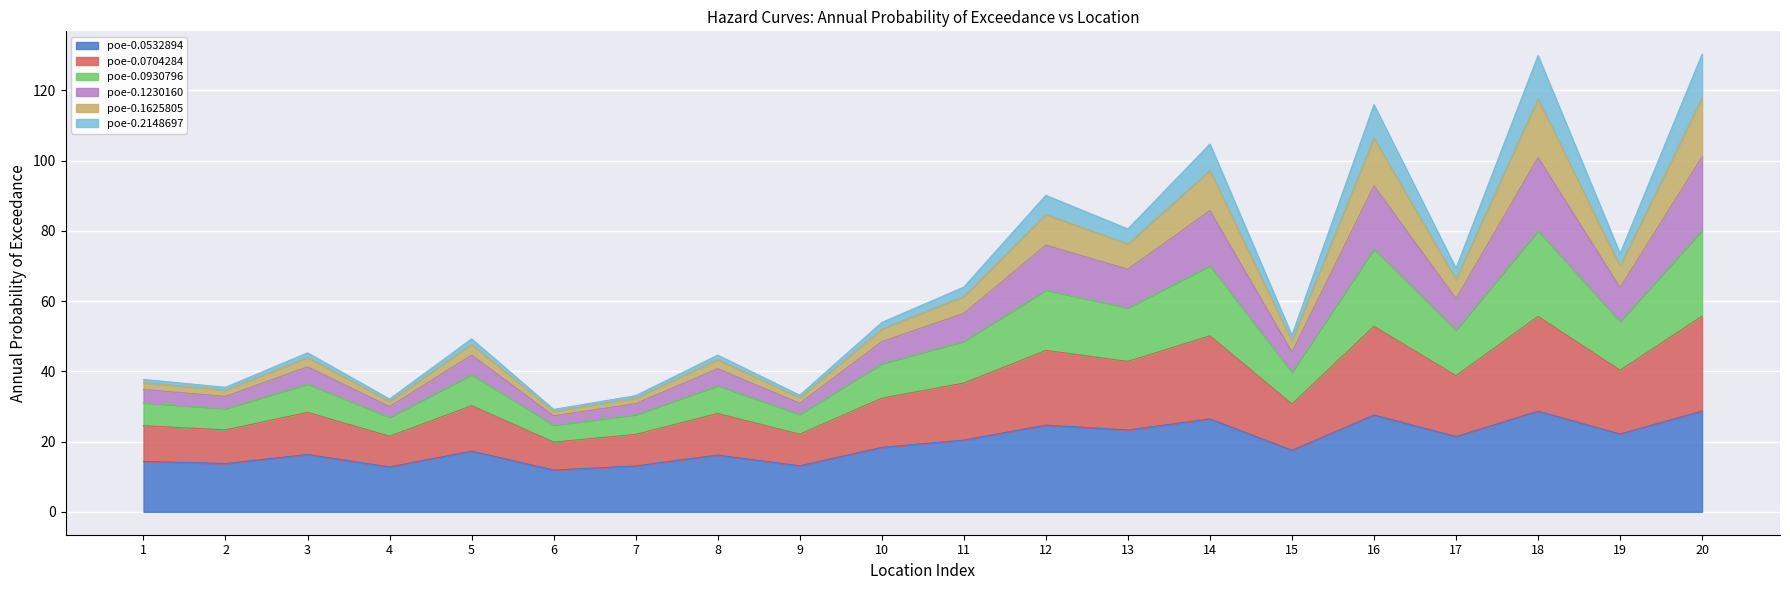

The poe-0.0704284 series shows 17.0 at 5. True or false?

False